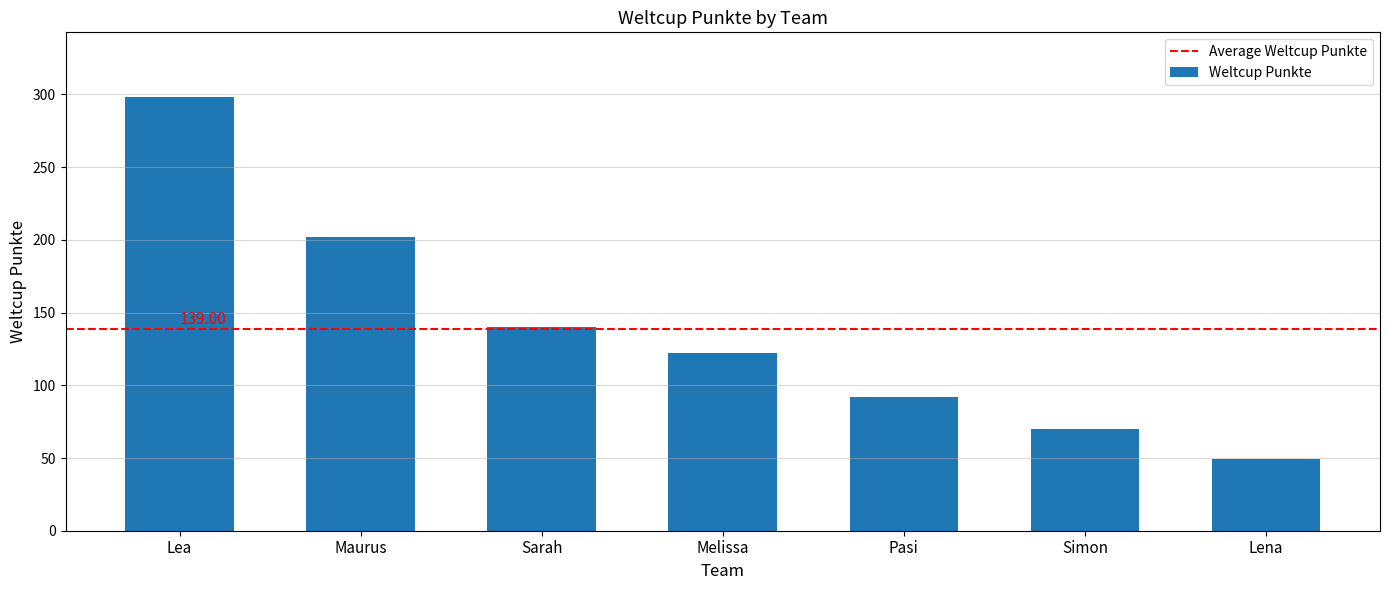

What is the average value?

139